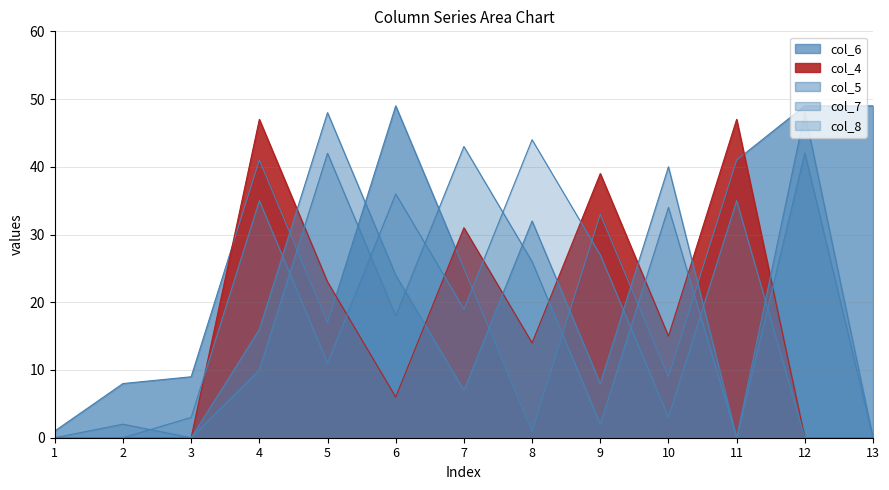

Does the chart have visible grid lines?

Yes